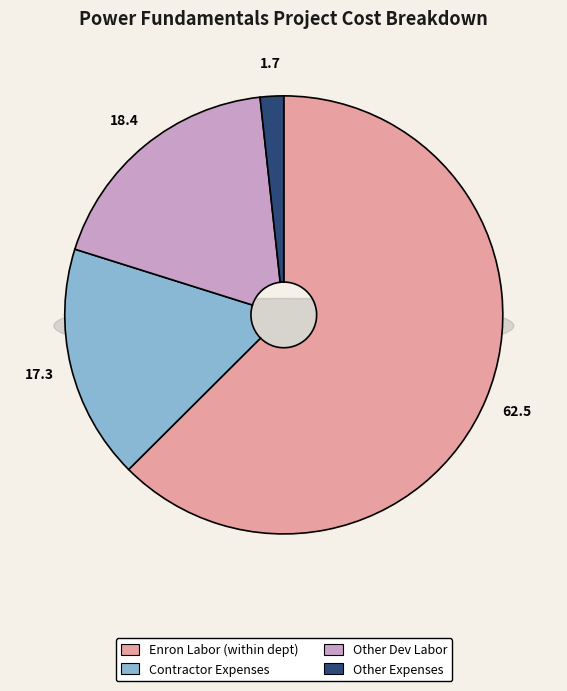

Between Other Dev Labor and Enron Labor (within dept), which is larger?

Enron Labor (within dept)